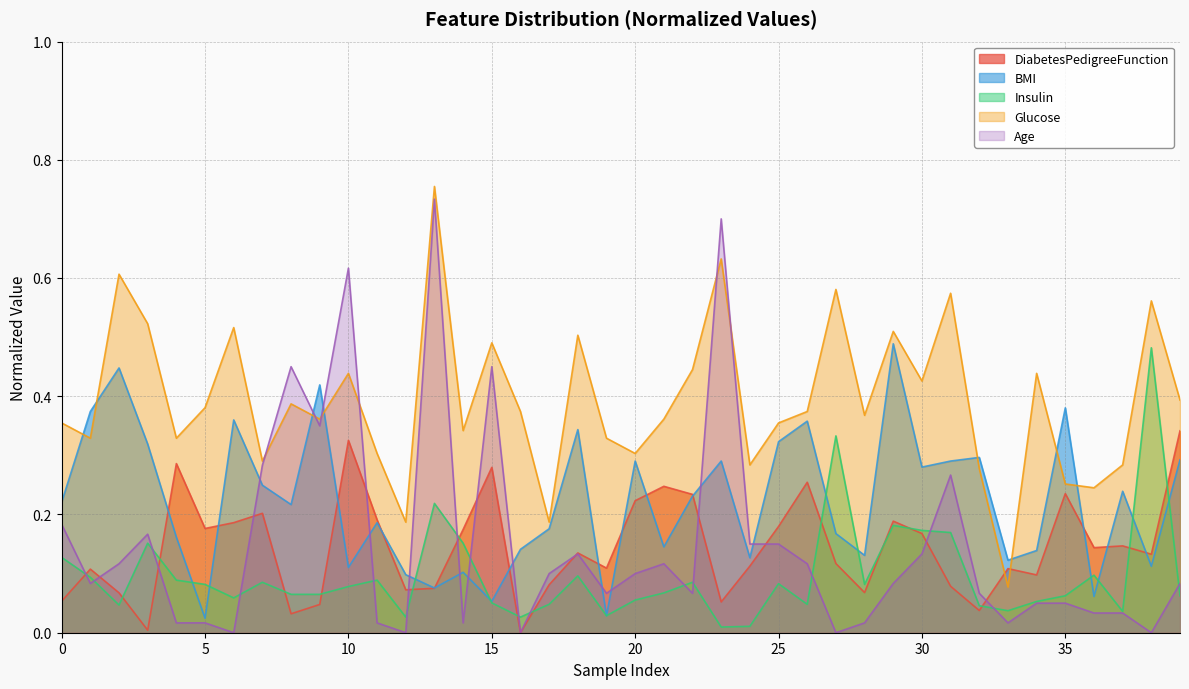

What is the spread (max minus min) of values at 25?

0.3